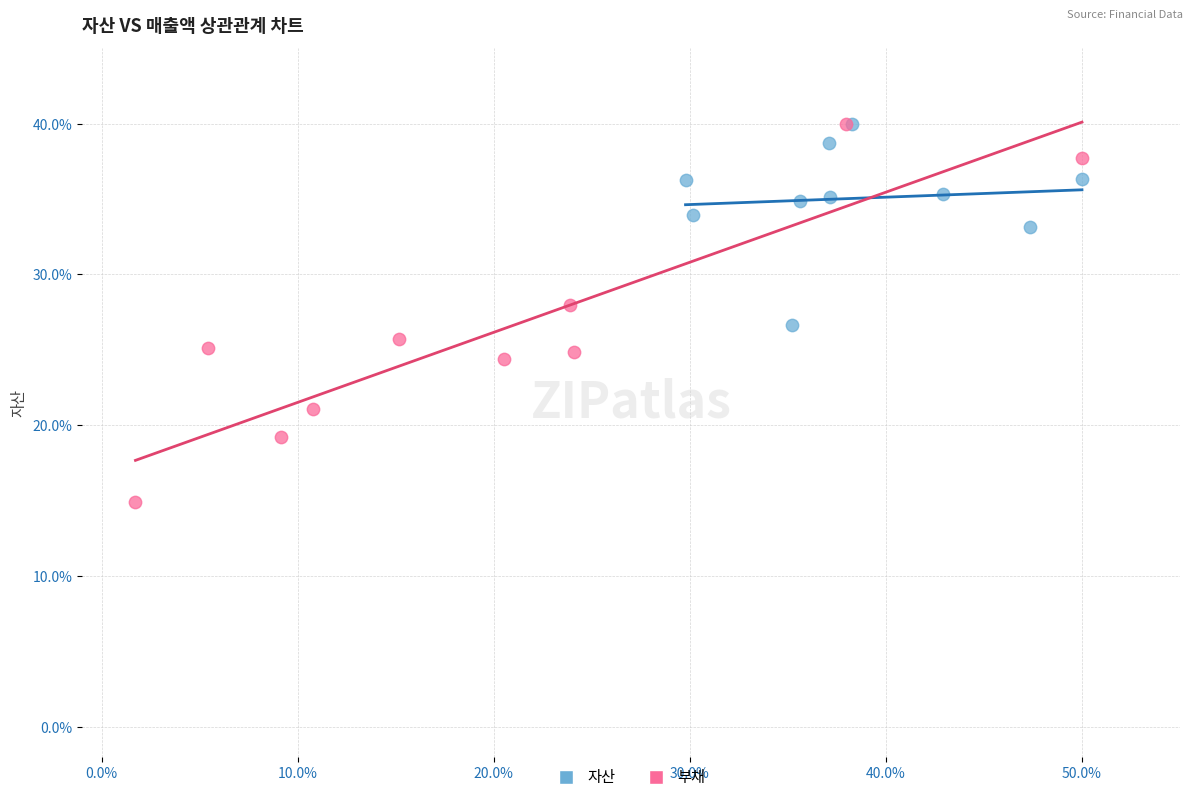

Which series reaches the minimum Y coordinate?

부채